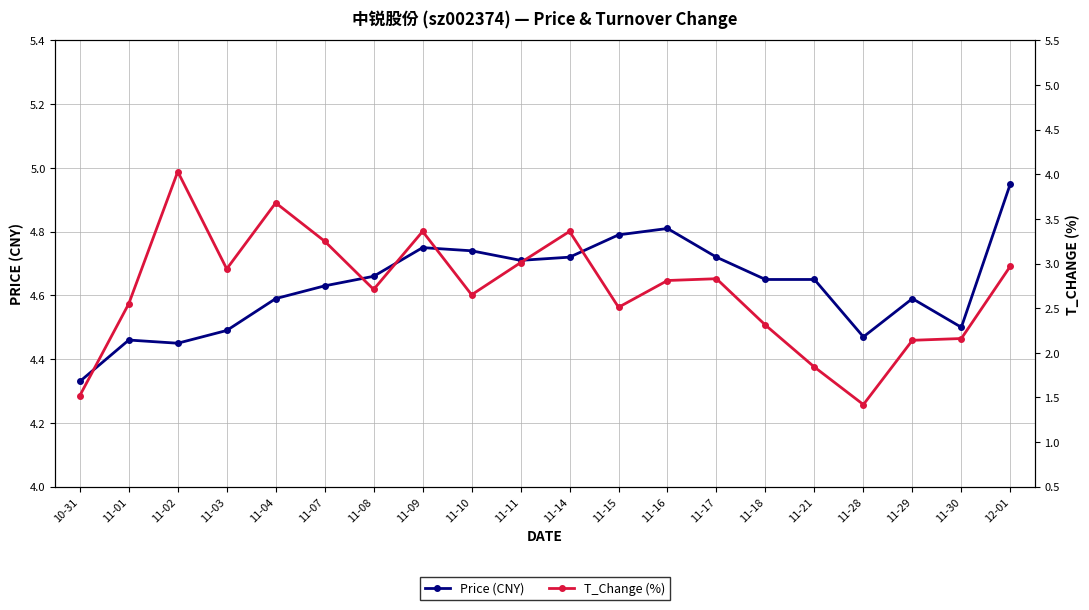

What is the value of the Price (CNY) point at the 9th from the left?

4.7